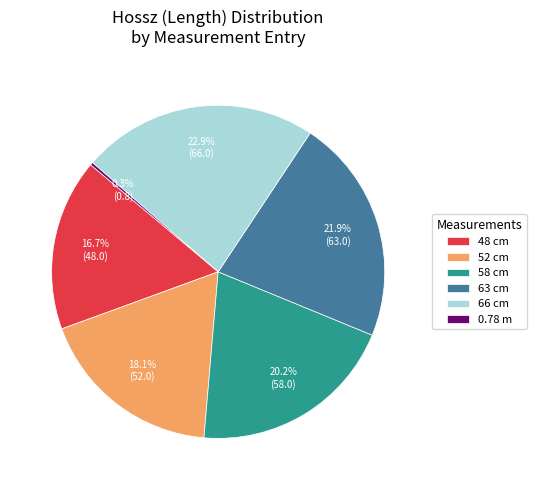

Combined, what portion of the pie is 52 cm and 66 cm?

41.0%